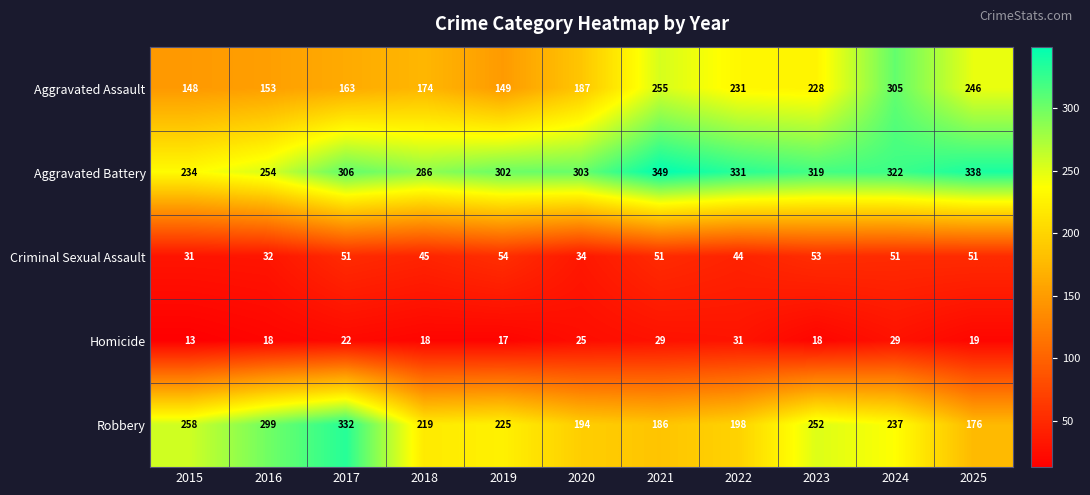

Which category has the lowest value in the Criminal Sexual Assault series?

2015